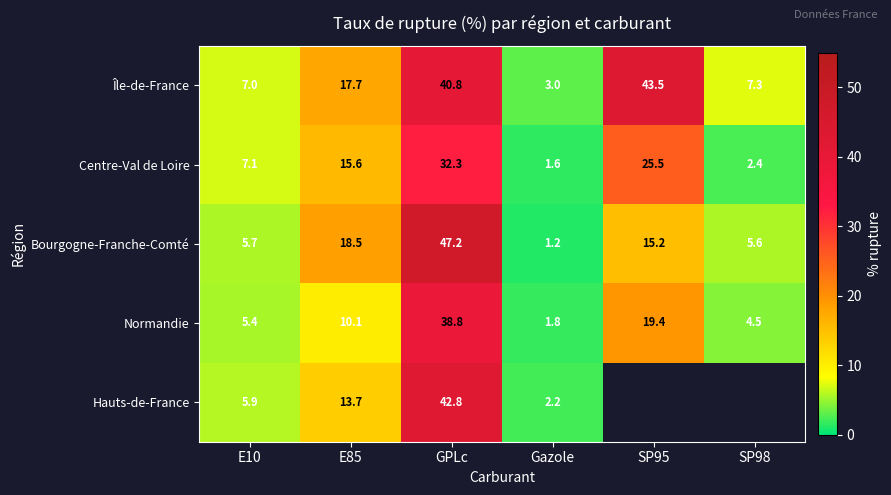

At which label does Bourgogne-Franche-Comté first exceed 15?

E85